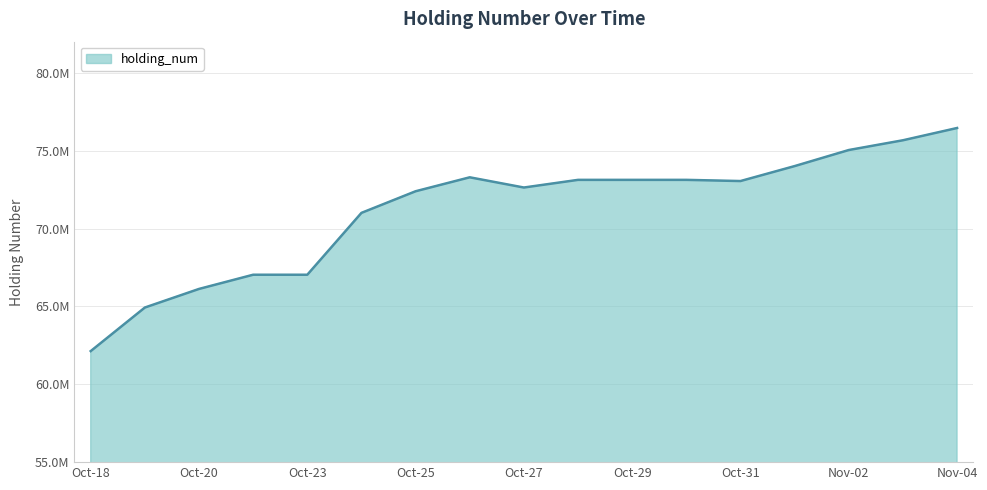

Which label corresponds to the smallest value in the chart?

Oct-18